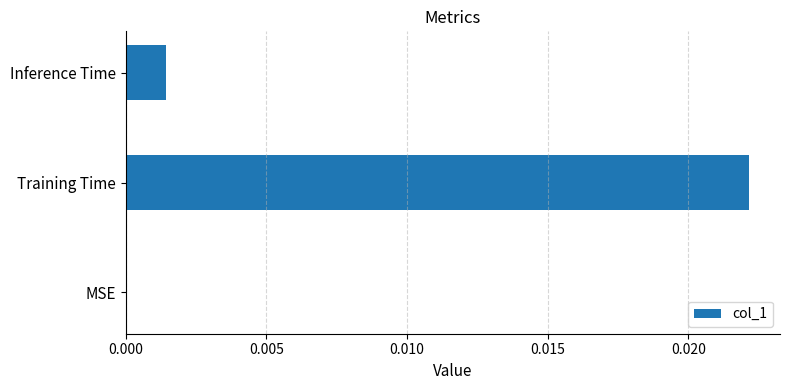

Which has a higher value, Inference Time or Training Time?

Training Time